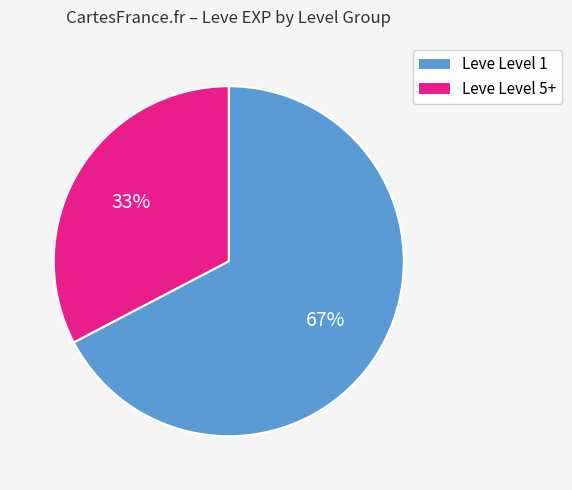

Which category has the biggest portion of the pie?

Leve Level 1